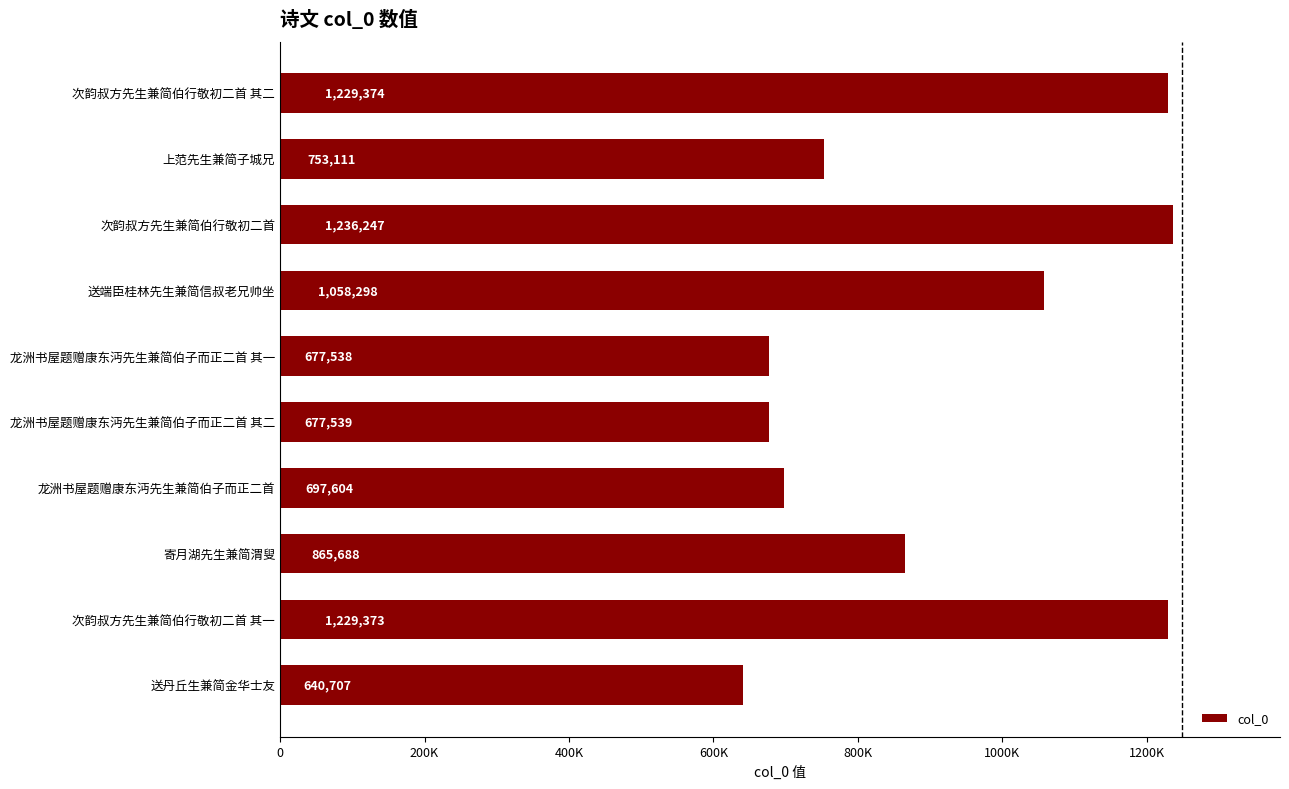

List the labels in order of value, smallest first.

送丹丘生兼简金华士友, 龙洲书屋题赠康东沔先生兼简伯子而正二首 其一, 龙洲书屋题赠康东沔先生兼简伯子而正二首 其二, 龙洲书屋题赠康东沔先生兼简伯子而正二首, 上范先生兼简子城兄, 寄月湖先生兼简渭叟, 送端臣桂林先生兼简信叔老兄帅坐, 次韵叔方先生兼简伯行敬初二首 其一, 次韵叔方先生兼简伯行敬初二首 其二, 次韵叔方先生兼简伯行敬初二首